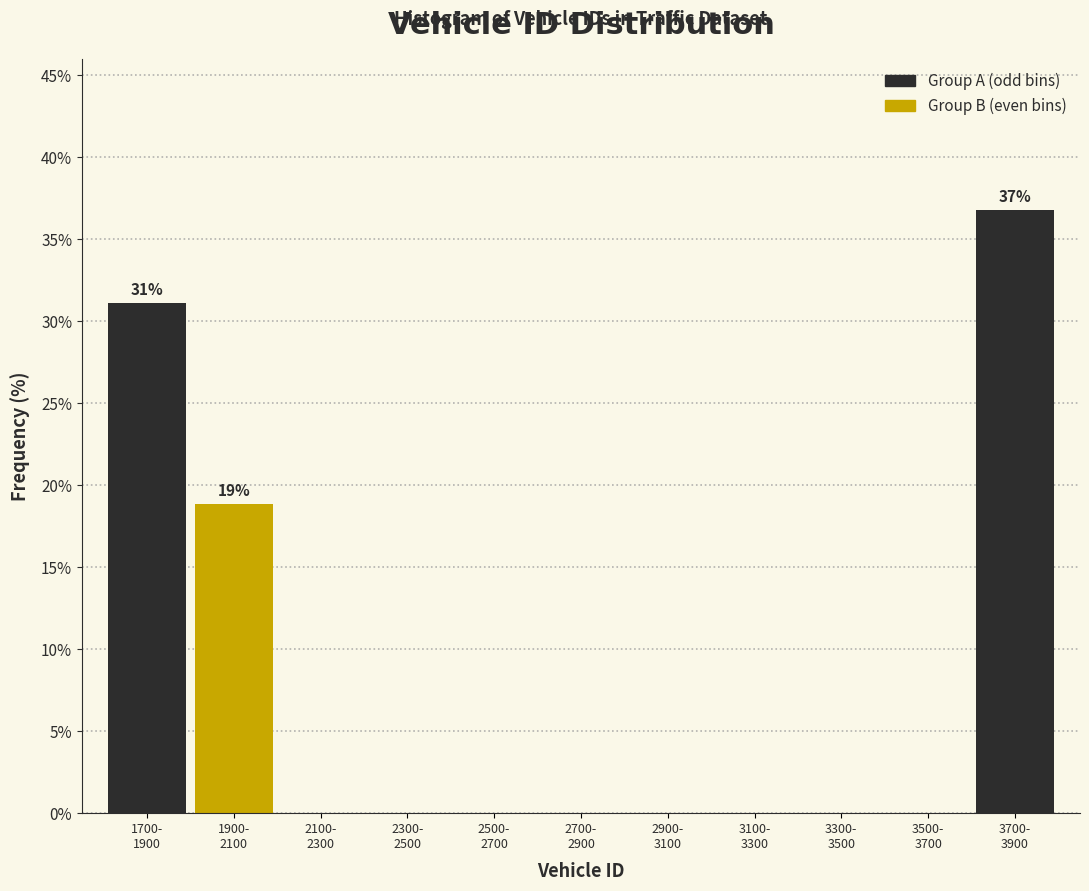

How many categories are shown in the chart?

11